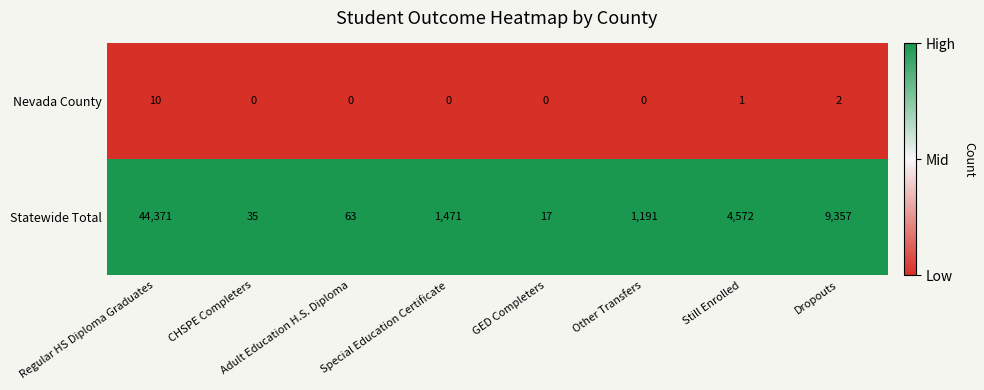

How many categories are shown in the chart?

8